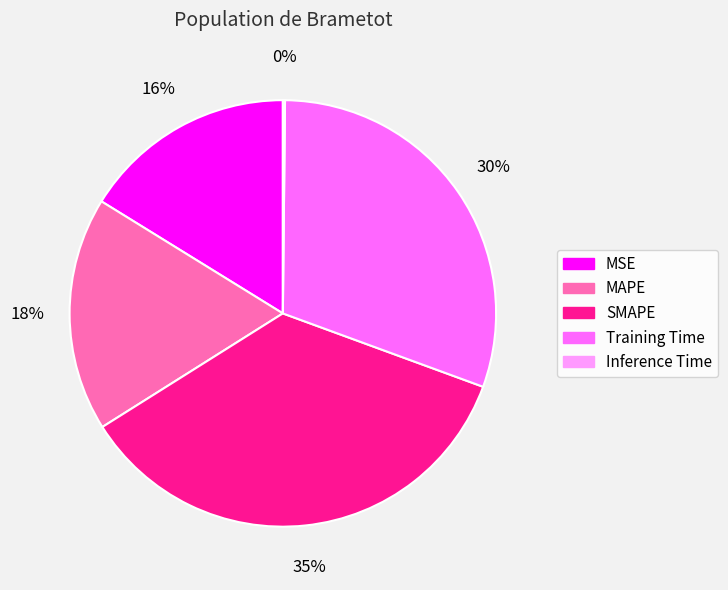

The SMAPE slice represents 48% of the pie. True or false?

False